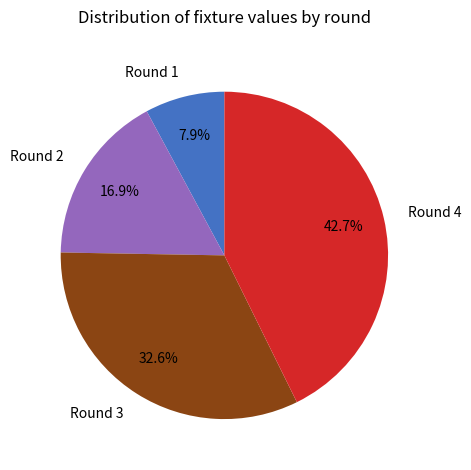

How much of the chart is everything except Round 2?

83.1%